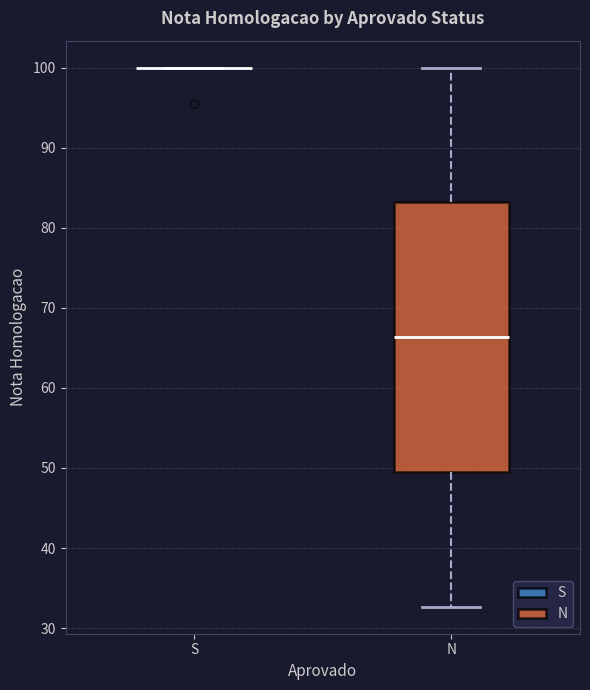

Reading left to right, transcribe this box plot: for each box, give where its median line is, the range the box spans, and where its two whiskers end, as read against the y-axis. The values are not printed on the chart, so give them approximately, as read against the axis.

S: box collapsed to a line at 100, whiskers 100 to 100
N: median 66, box 50 to 83, whiskers 33 to 100